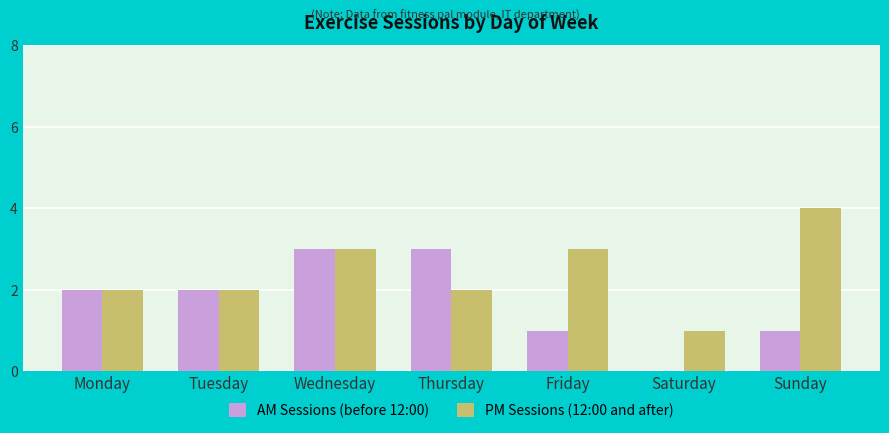

The AM Sessions (before 12:00) series shows 1 at Wednesday. True or false?

False